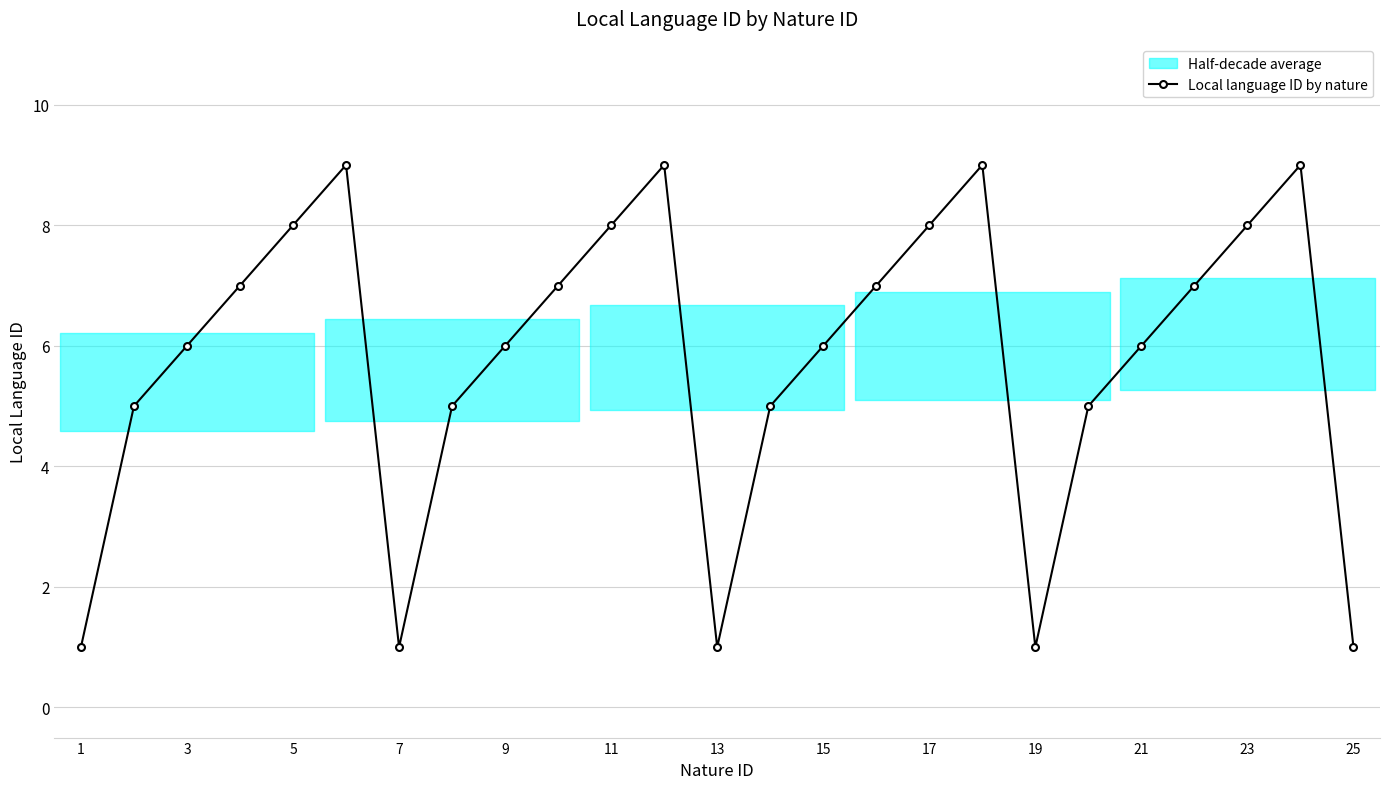

At which category does Local language ID by nature reach its first local valley?

7